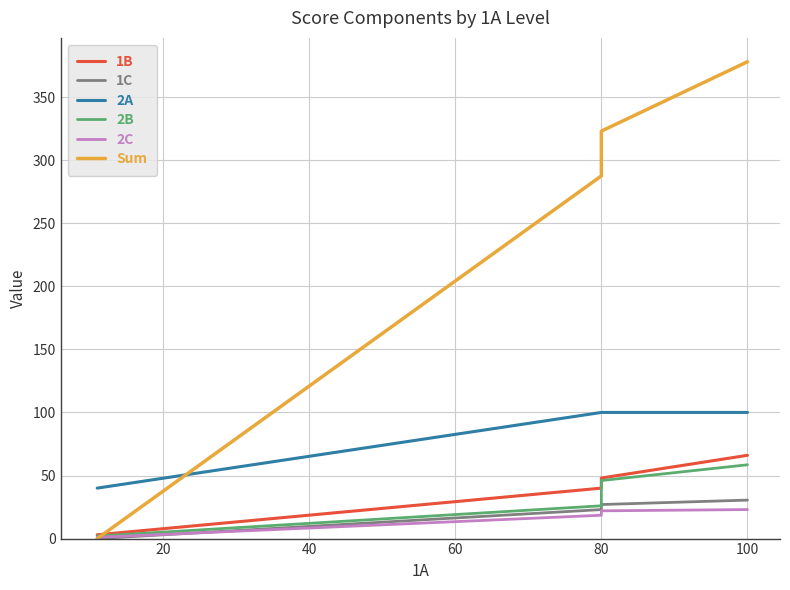

Which has a higher value, 20 or 0?

20